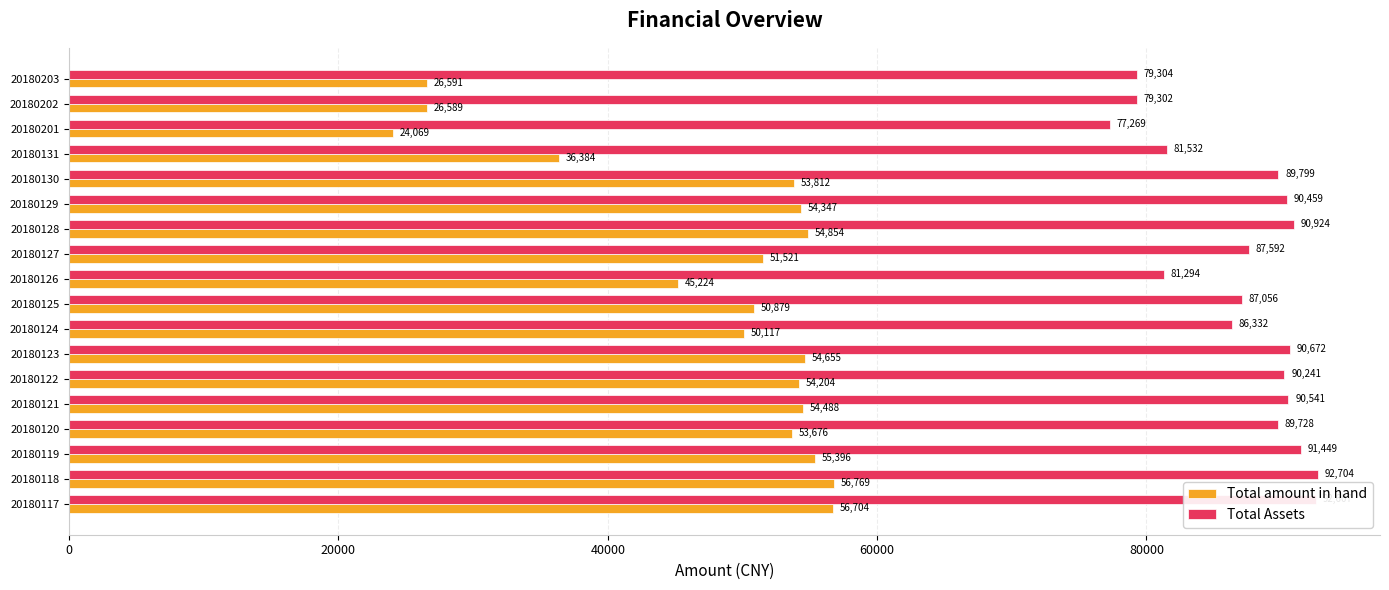

What is the difference between the second highest and second lowest values in the Total Assets series?

13305.7